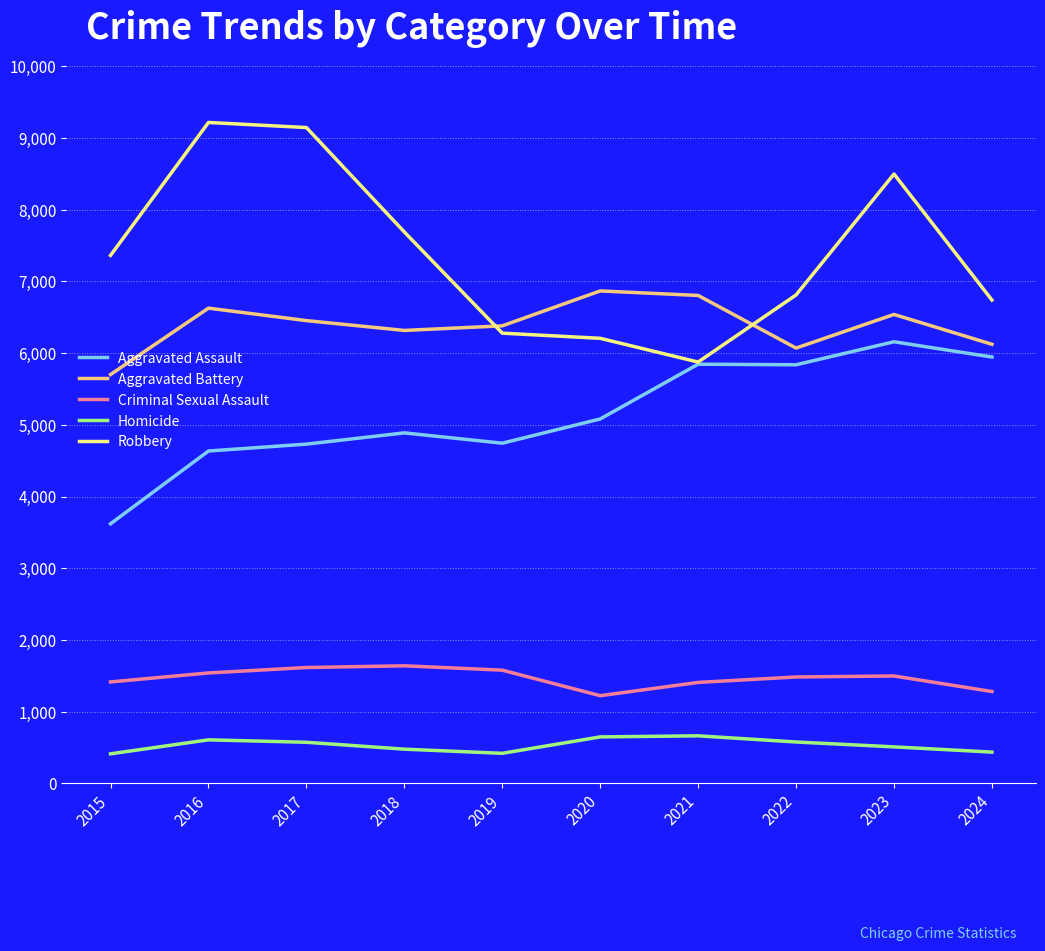

Rank the series by their maximum value, from highest to lowest.

Robbery, Aggravated Battery, Aggravated Assault, Criminal Sexual Assault, Homicide